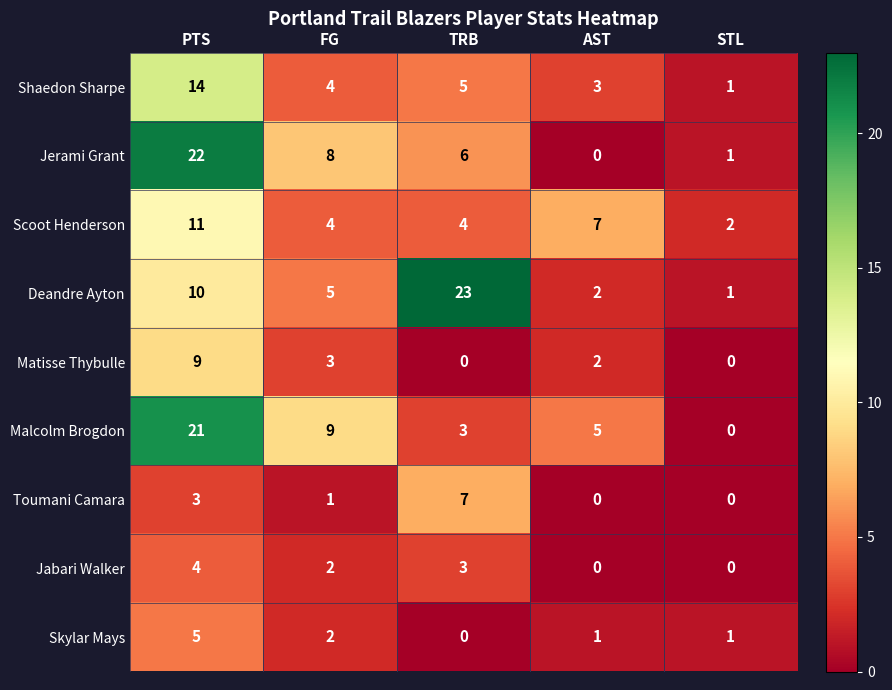

What is the sum of all Malcolm Brogdon values?

38